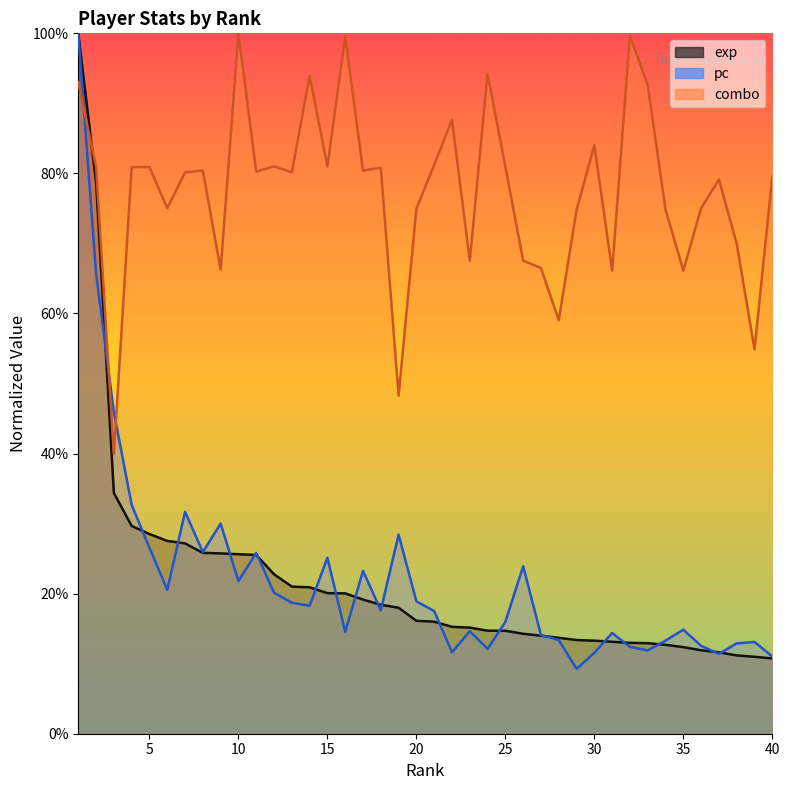

Which series ends up on top after the final intersection of pc and combo?

combo